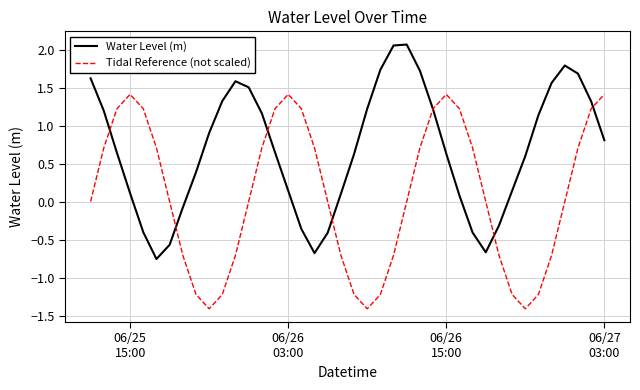

How many times do Tidal Reference (not scaled) and Water Level (m) cross each other?

7